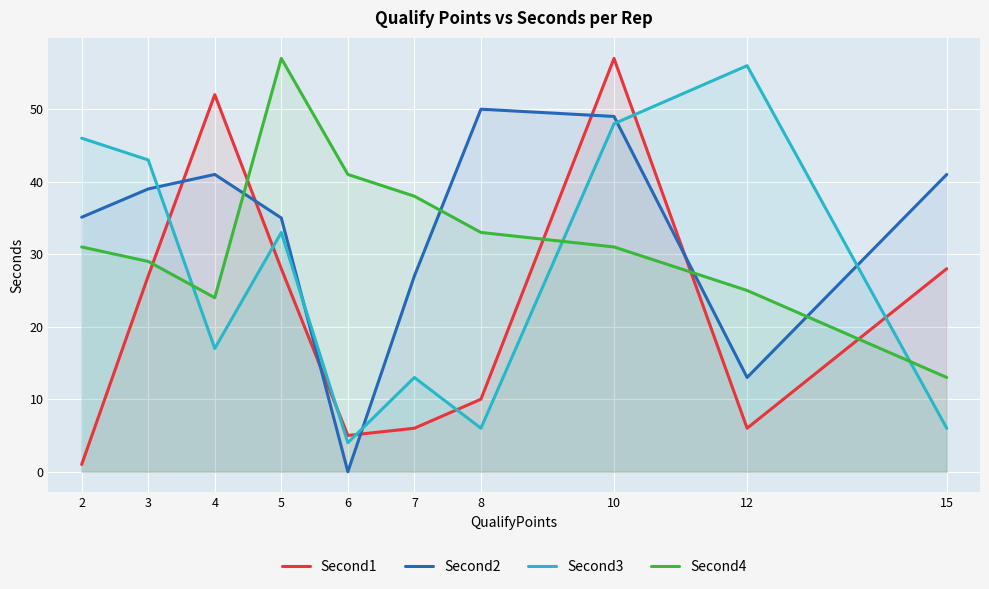

Which series has the widest spread of values?

Second1